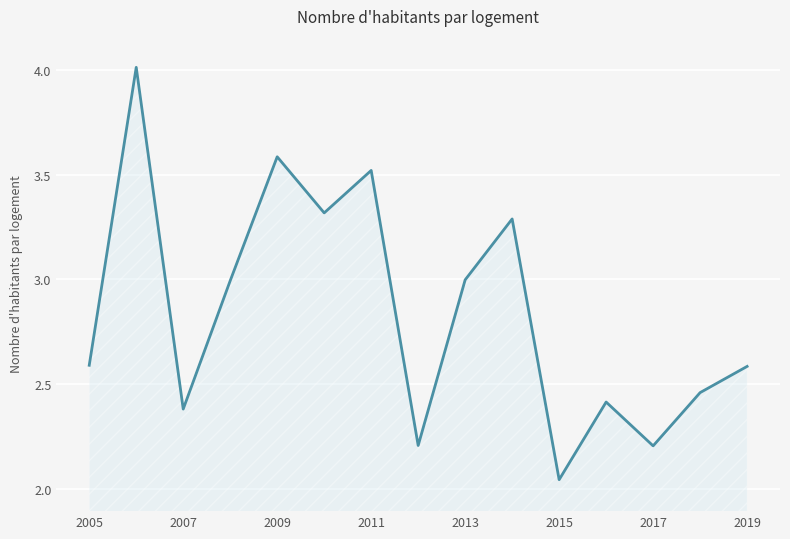

Reading left to right, extract all data points from this chart.

2.6	4.0	2.4	3.0	3.6	3.3	3.5	2.2	3.0	3.3	2.0	2.4	2.2	2.5	2.6